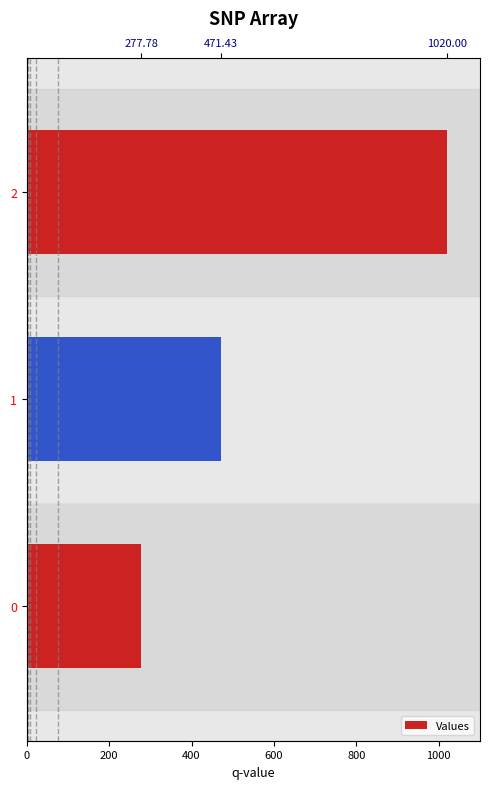

What is the value of the 2nd bar from the left?

471.4